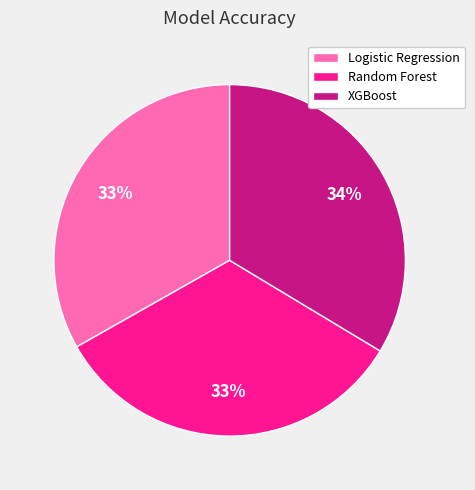

Do Logistic Regression and Random Forest together represent more than half of the pie?

Yes